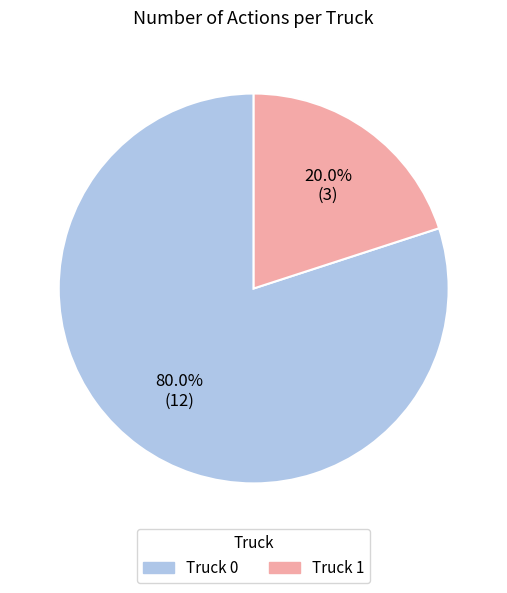

Between Truck 0 and Truck 1, which is larger?

Truck 0